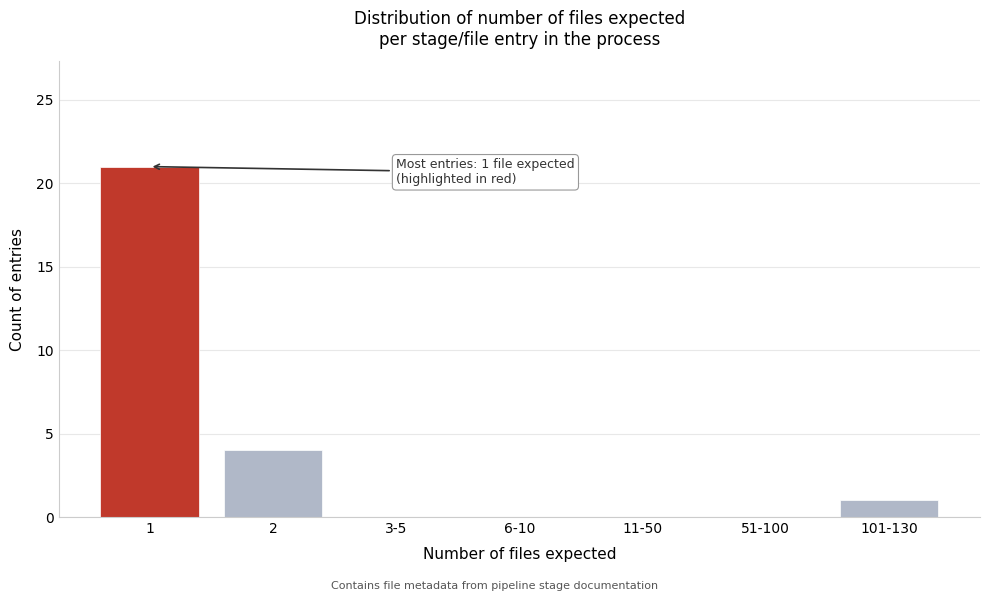

Reading left to right, transcribe all the data shown in this chart.

1=21	2=4	3-5=0	6-10=0	11-50=0	51-100=0	101-130=1